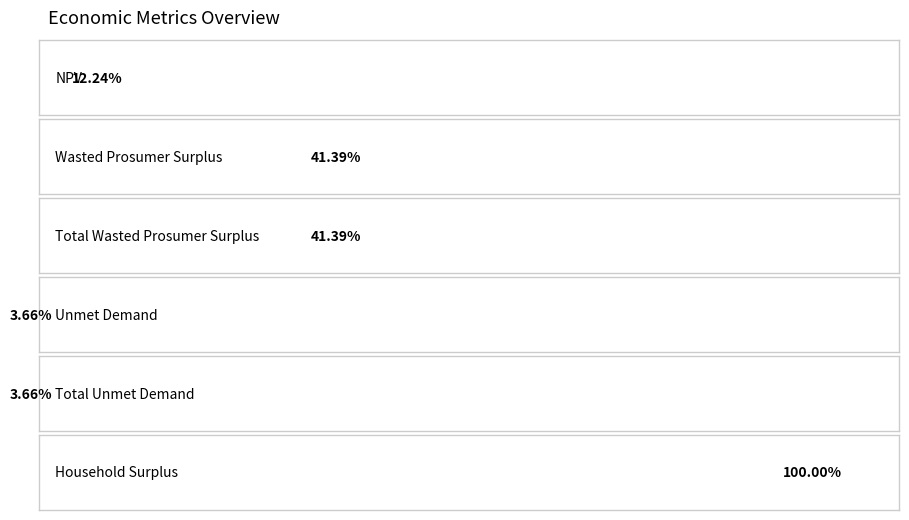

What is the label of the 2nd bar from the right?

Total Unmet Demand